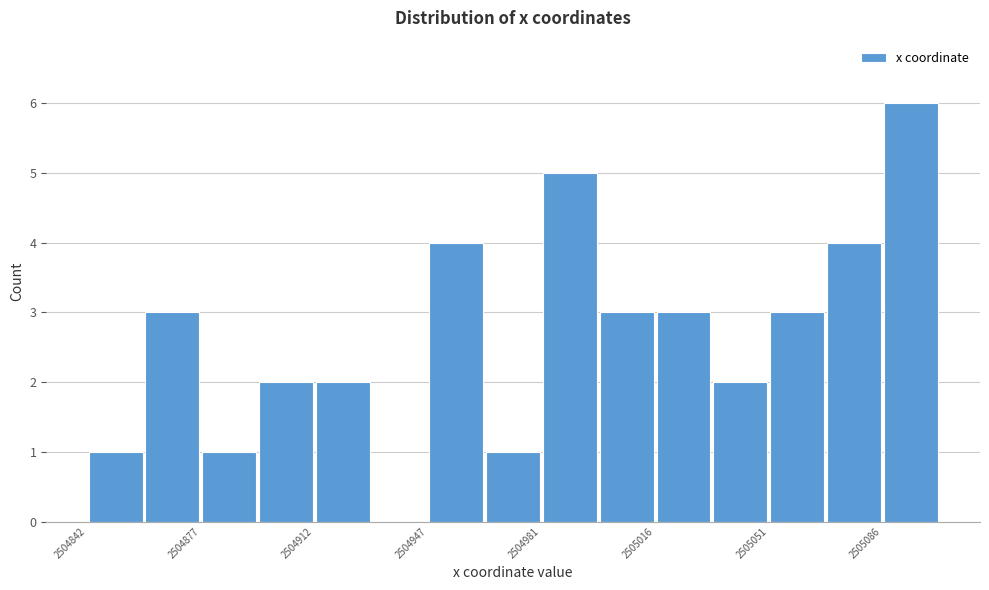

Read against the x-axis, roughly where is the centre of the tallest bar?

2505095